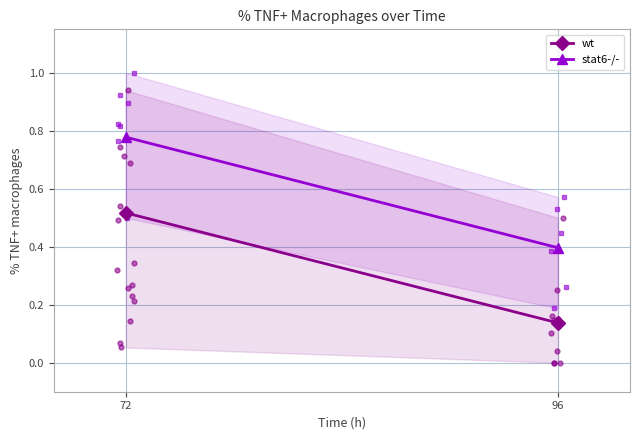

What are all the series names shown in the legend?

wt, stat6-/-